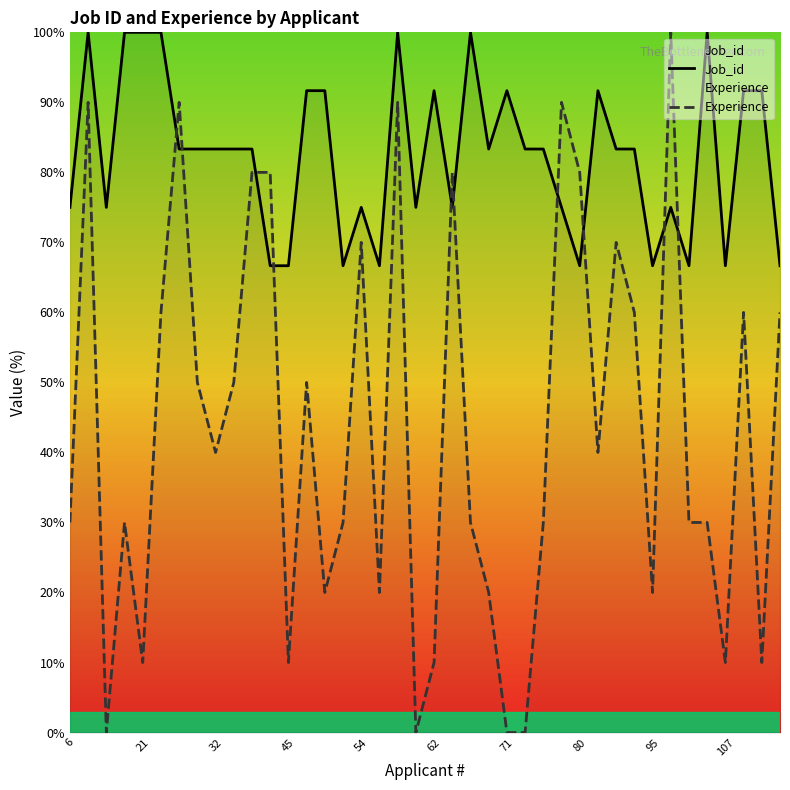

What is the value of the Job_id point at the 7th from the left?

83.3